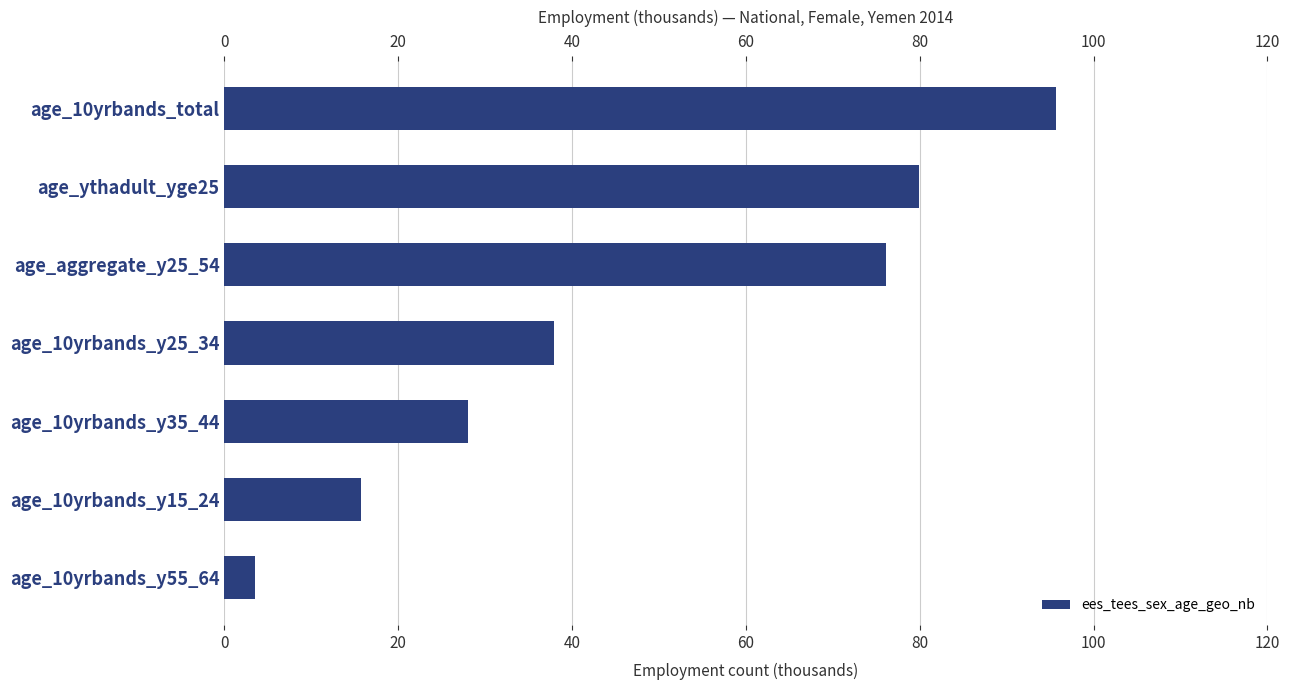

What is the sum of the values at age_aggregate_y25_54 and age_10yrbands_y35_44?

104.1